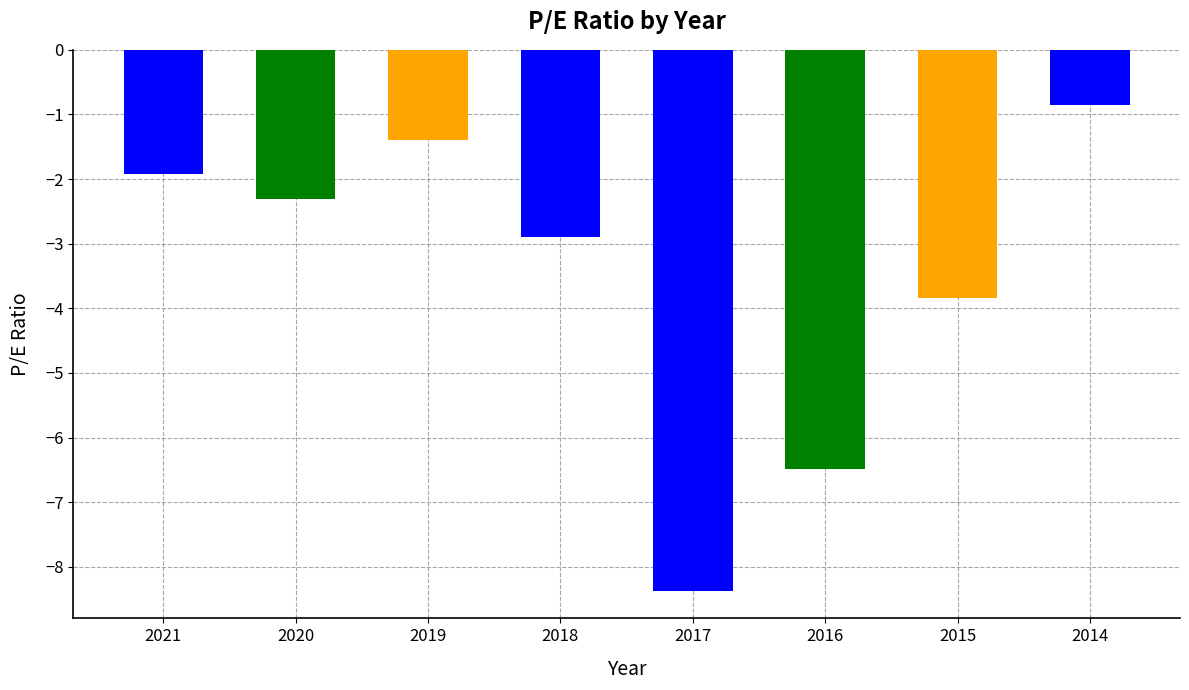

List the labels in order of value, largest first.

2014, 2019, 2021, 2020, 2018, 2015, 2016, 2017